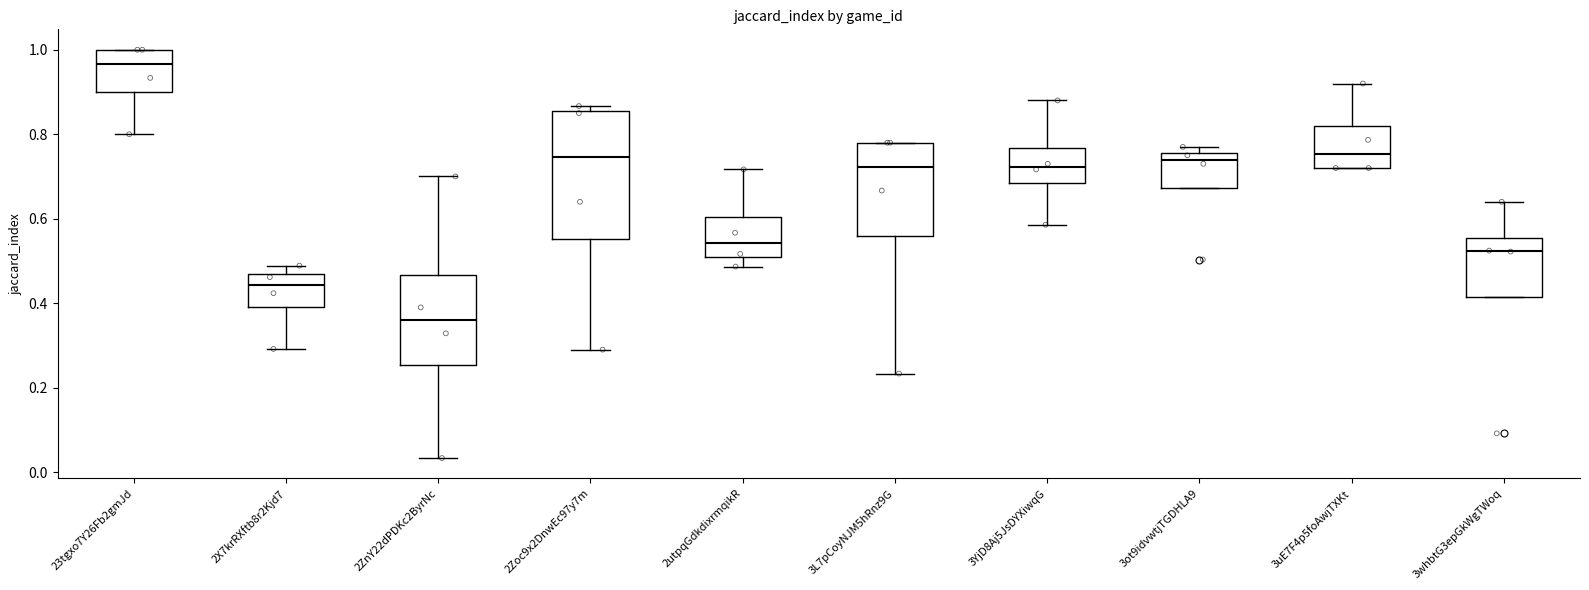

Which box's median line is the highest?

23tgxo7Y26Fb2gmJd